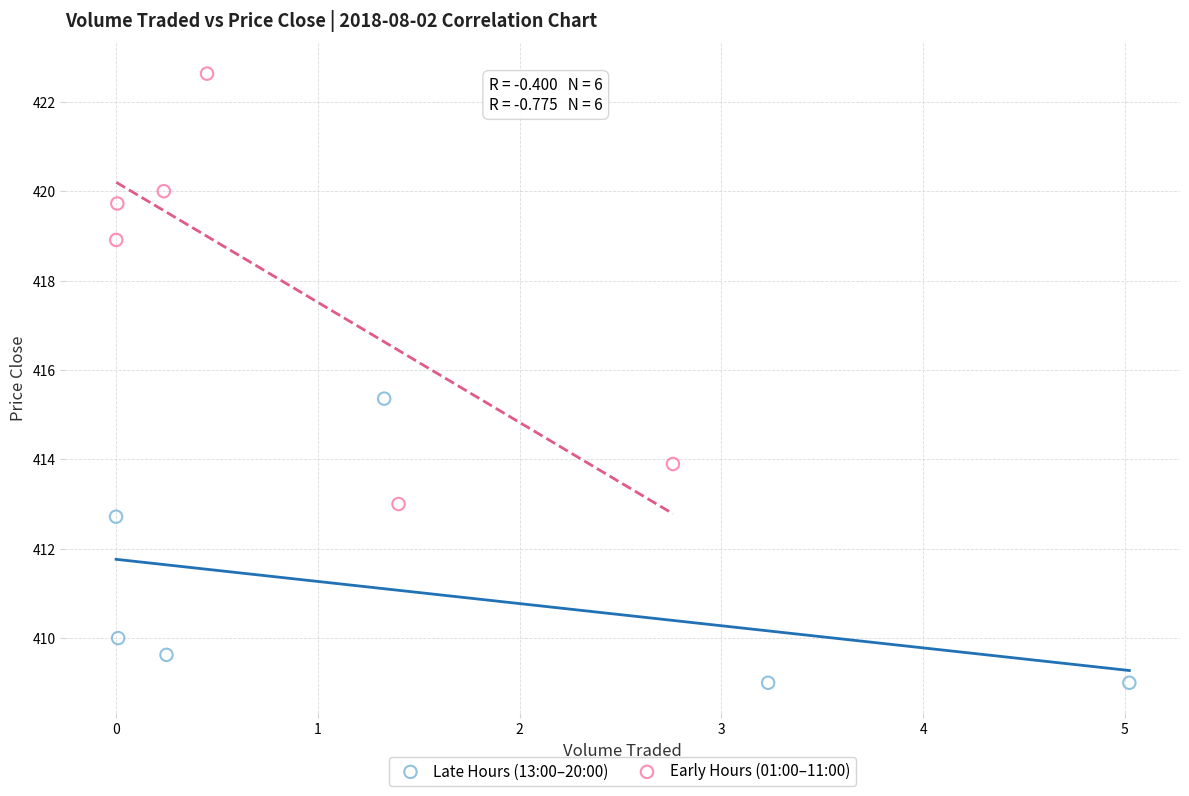

Which series contains the highest Y value?

Early Hours (01:00–11:00)